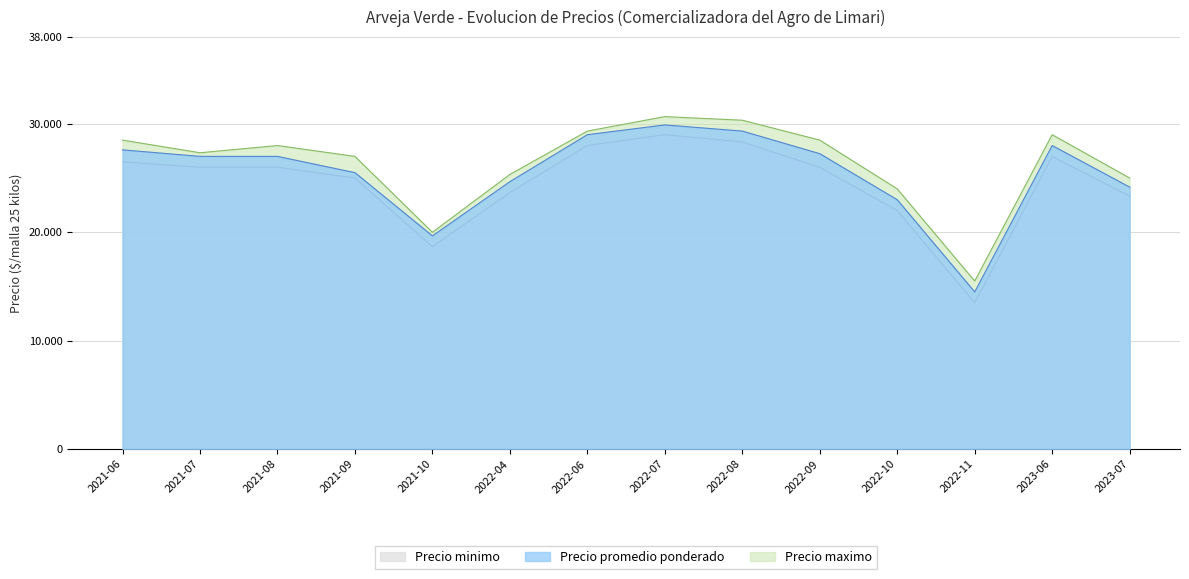

What is the greatest value displayed?

30667